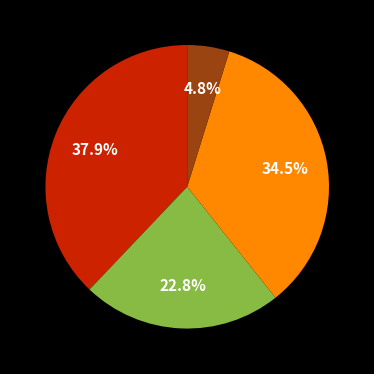

Is there a majority slice in this chart?

No